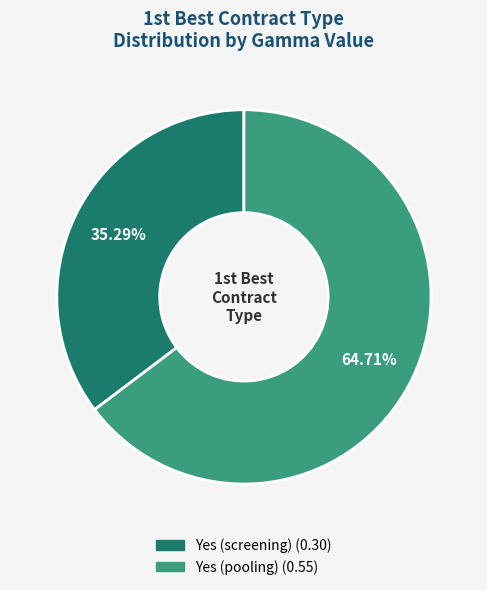

Rank the categories by value from lowest to highest.

Yes (screening), Yes (pooling)